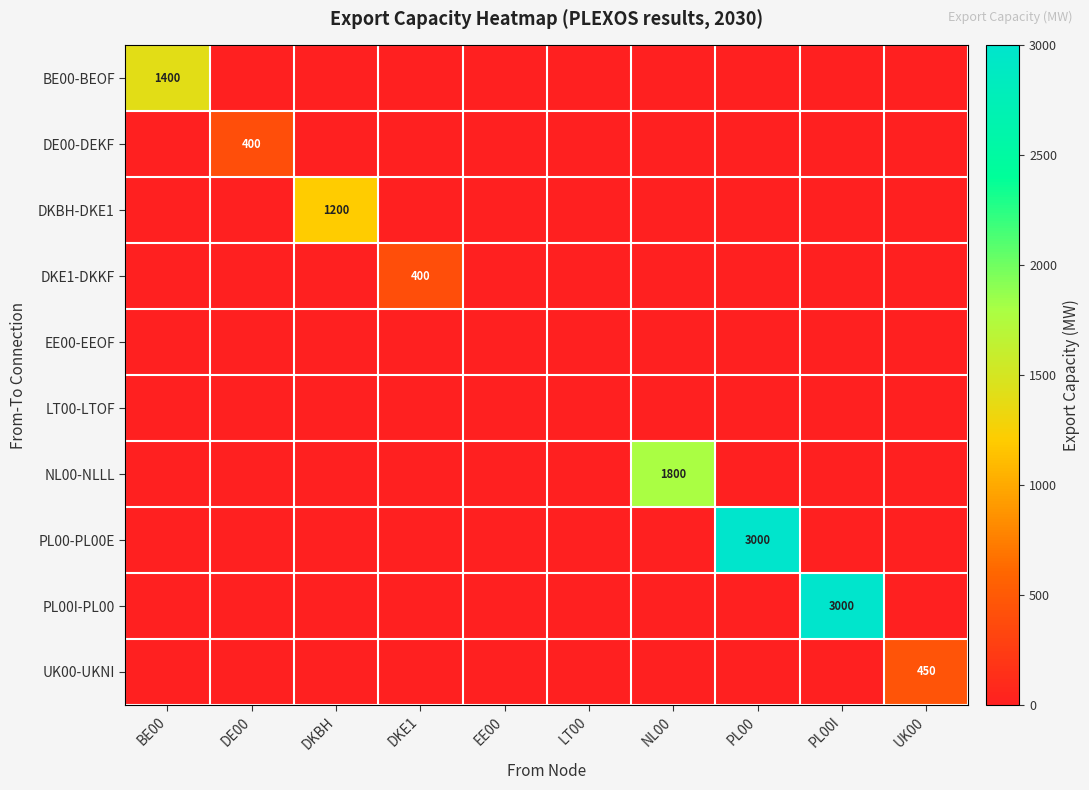

The value of BE00-BEOF at BE00 is 1400. True or false?

True